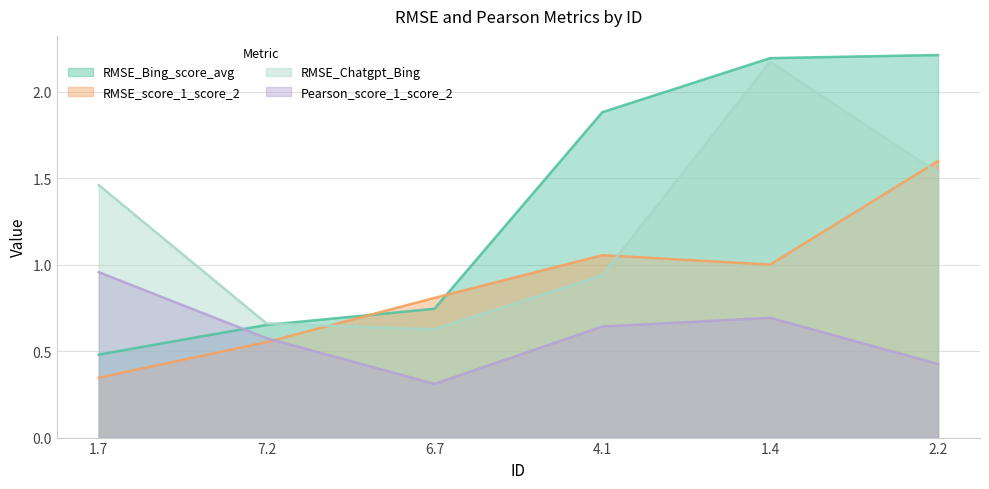

What is the total value across all series at 7.2?

2.4